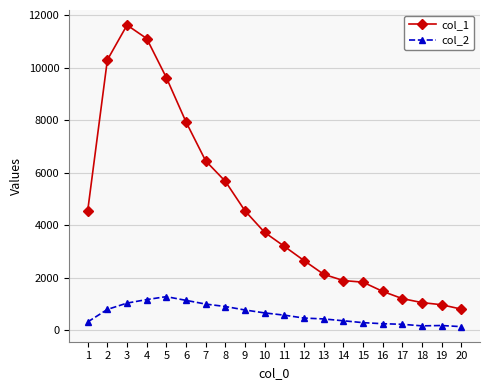

What is the value of the col_1 point at the 10th from the left?

3725